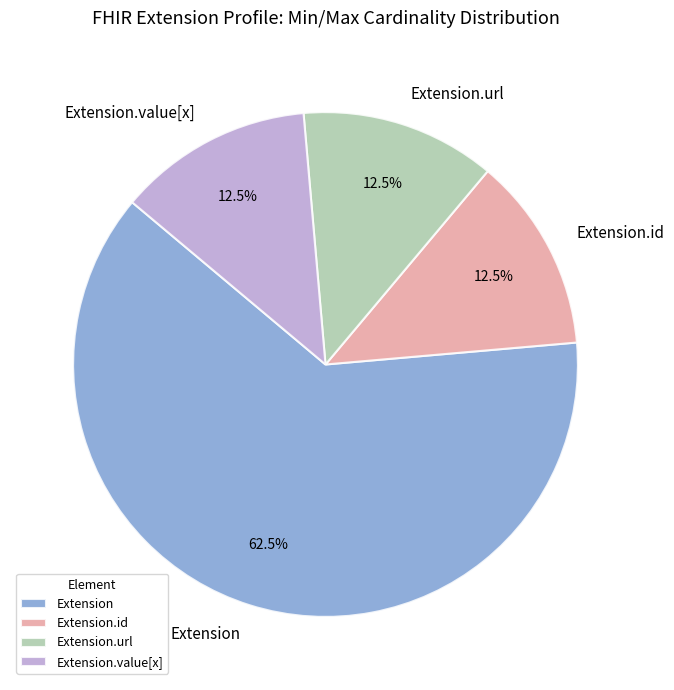

How many segments does this pie chart have?

4